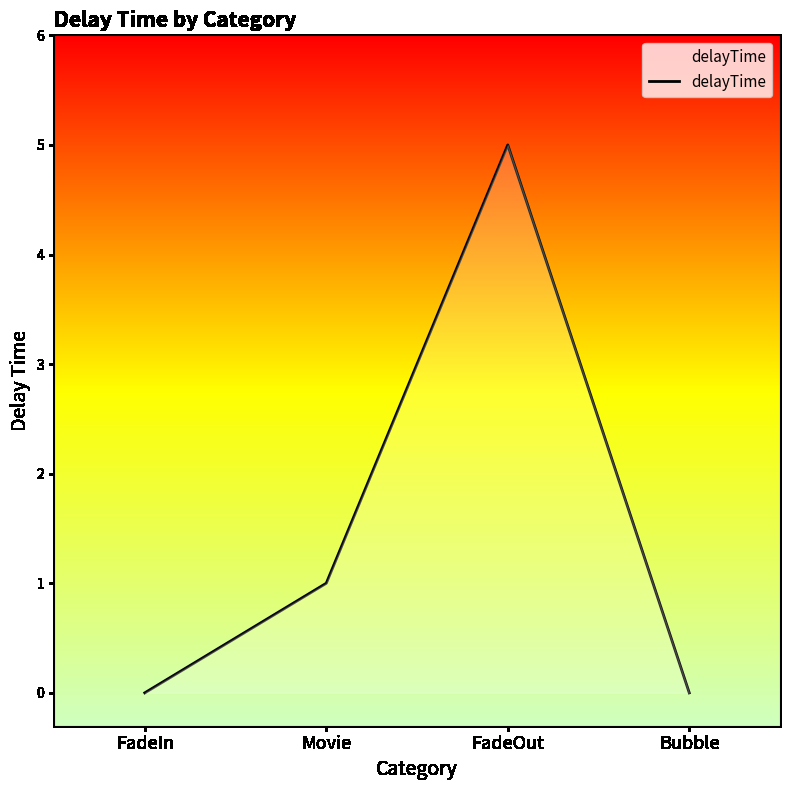

What is the change in value from FadeOut to Bubble?

-5